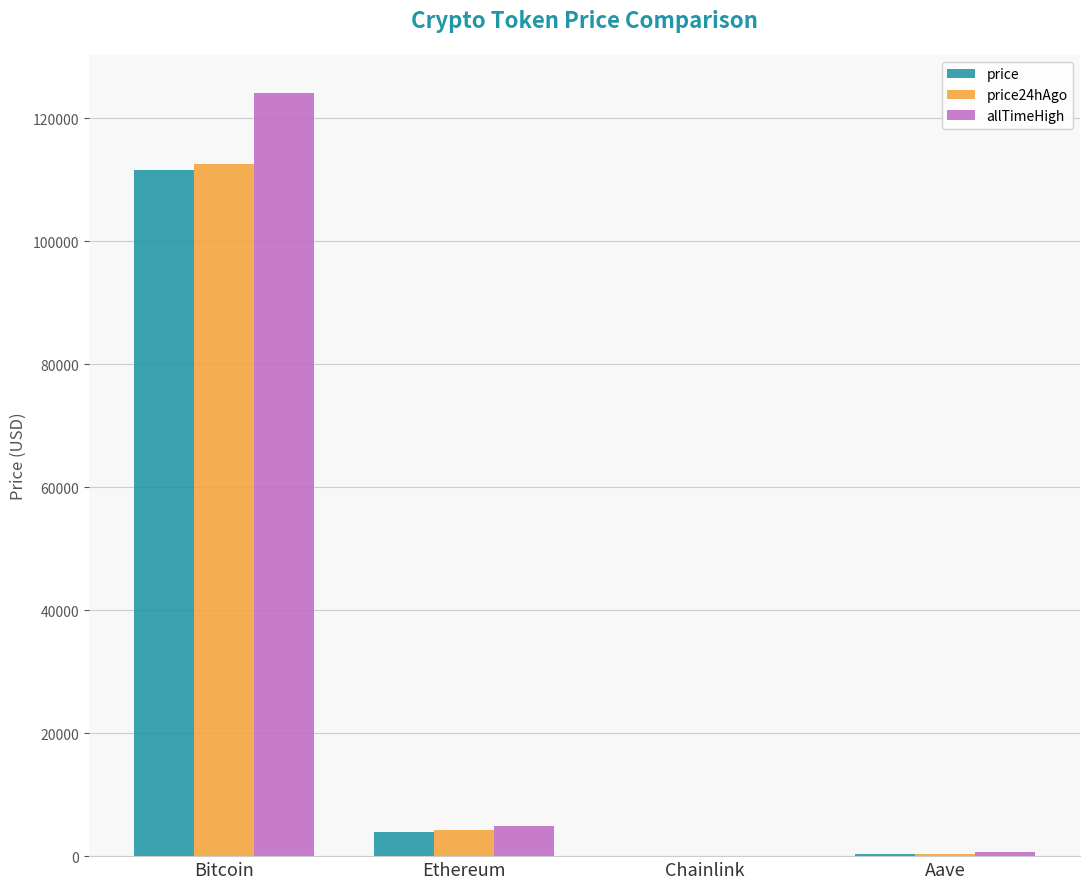

How many data points in price24hAgo are above 4180?

2